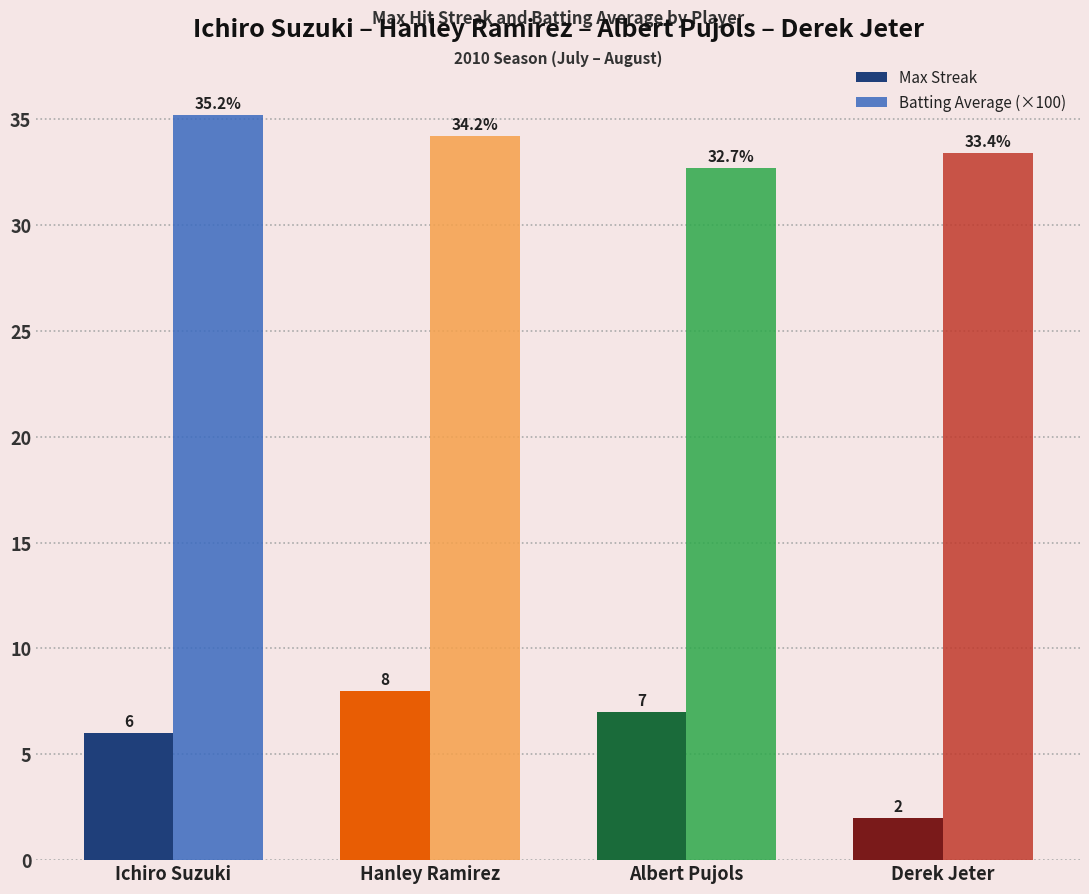

Reading left to right, transcribe all the data shown in this chart.

Max Streak: Ichiro Suzuki=6.0	Hanley Ramirez=8.0	Albert Pujols=7.0	Derek Jeter=2.0
Batting Average (×100): Ichiro Suzuki=35.2	Hanley Ramirez=34.2	Albert Pujols=32.7	Derek Jeter=33.4